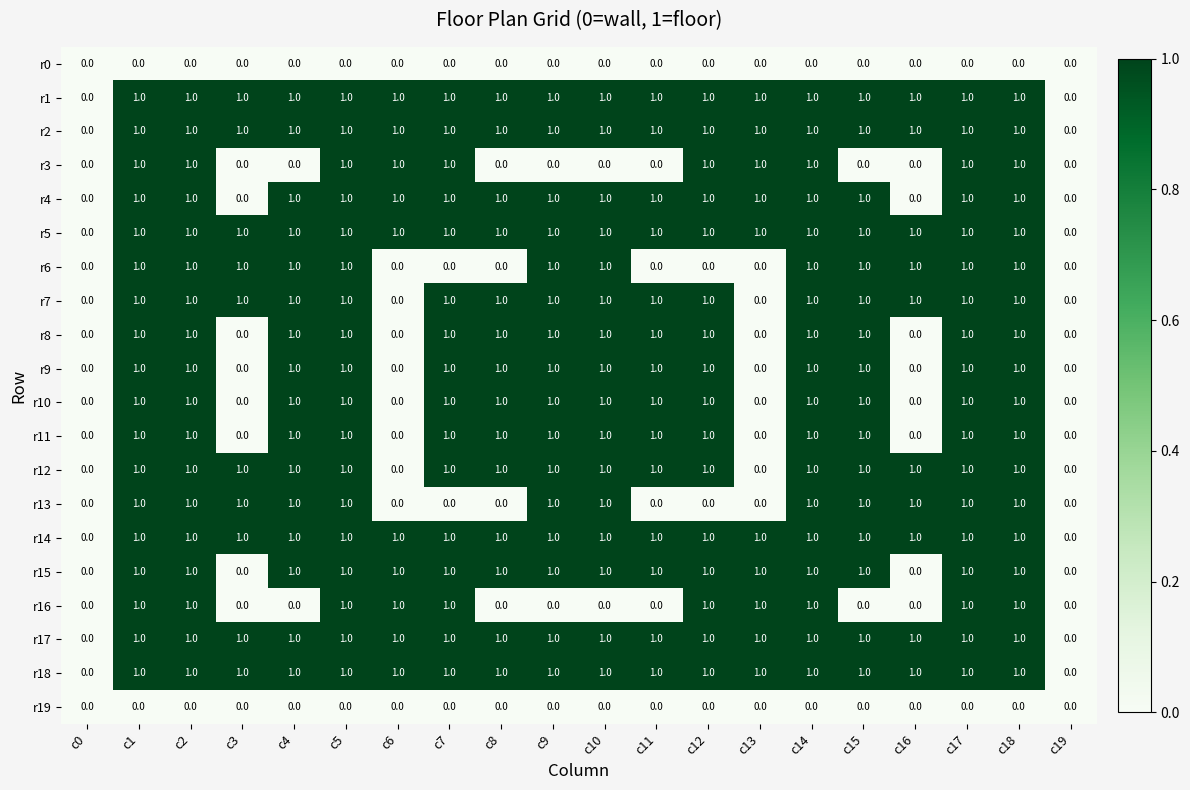

What is the total value across all series at c6?

10